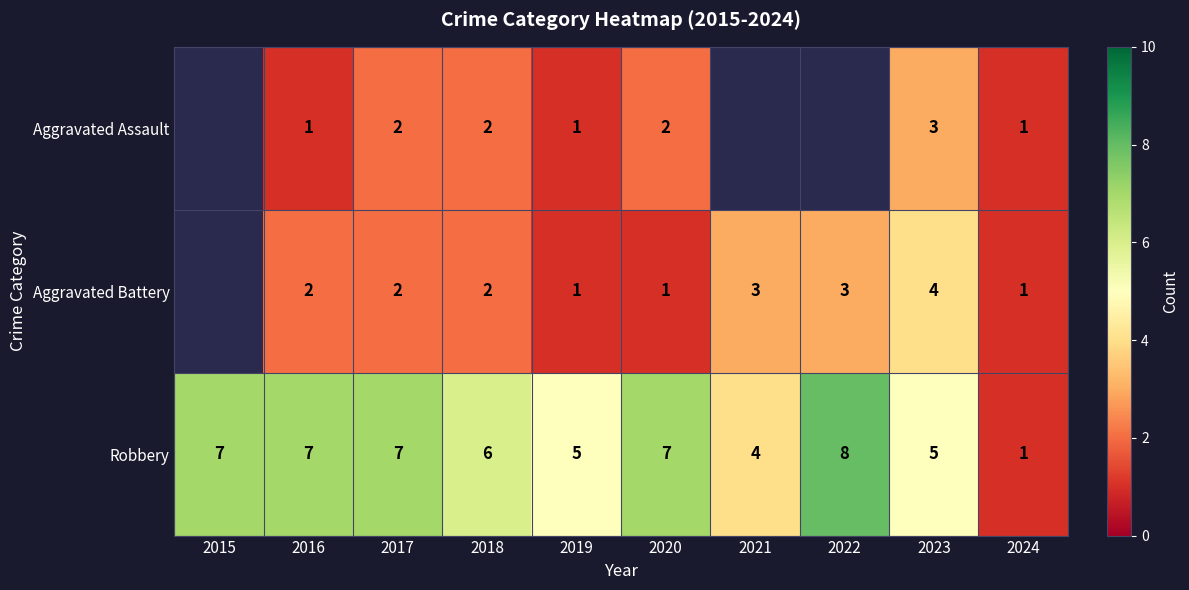

What is the total value across all series at 2016?

10